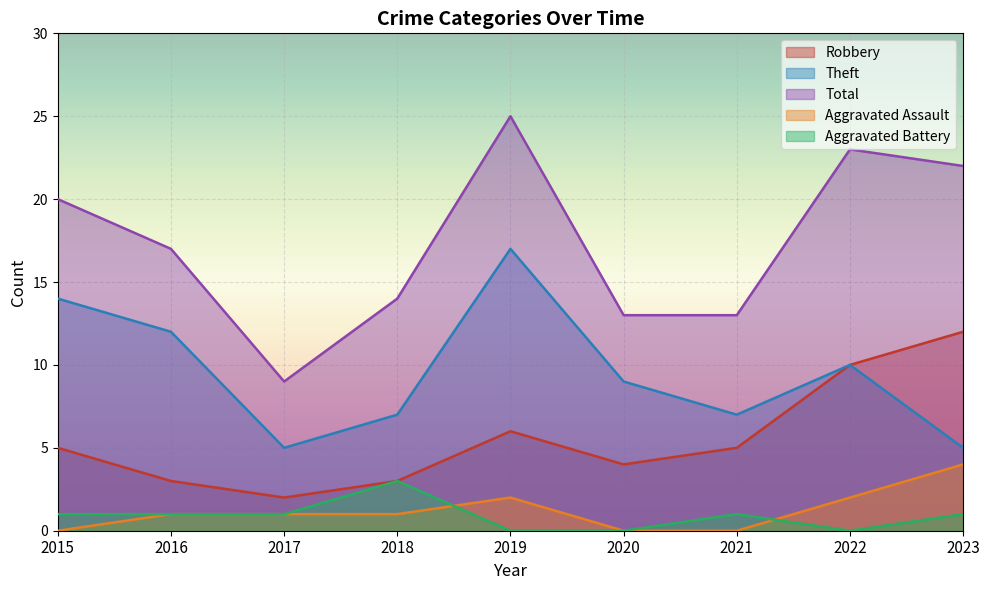

How many values in Aggravated Battery are above zero?

6